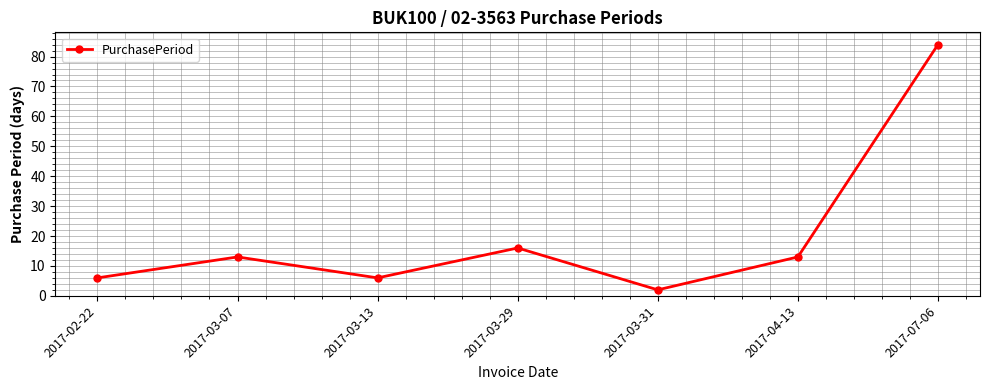

At which label is the value closest to 43?

2017-03-29